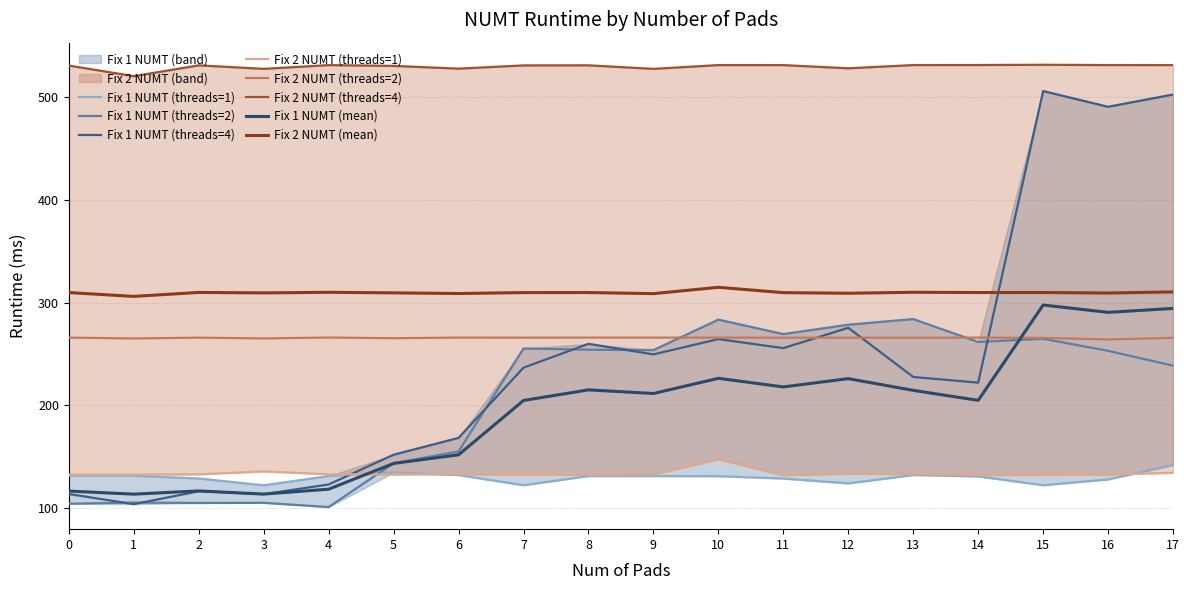

True or false: Fix 2 NUMT (threads=4) and Fix 1 NUMT (threads=2) cross at least once.

False